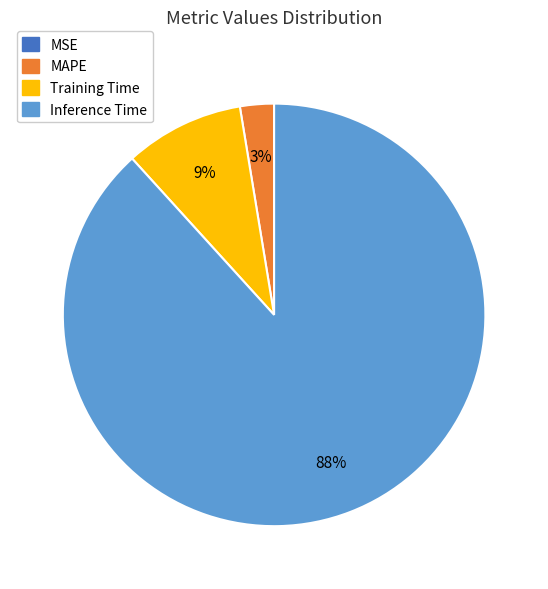

To the nearest percent, what is the difference between the largest and smallest slice percentages?

88%